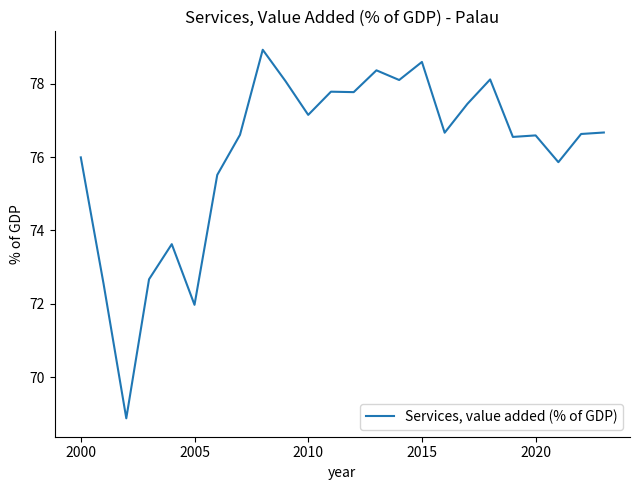

What is the maximum value shown in the chart?

78.9